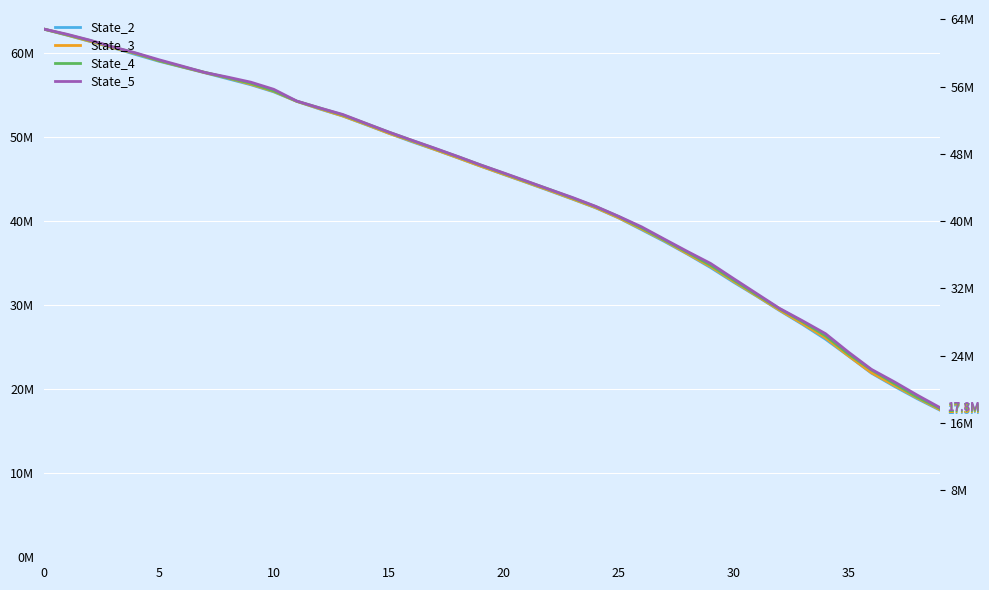

What is the average value of the State_5 series?

44225128.9